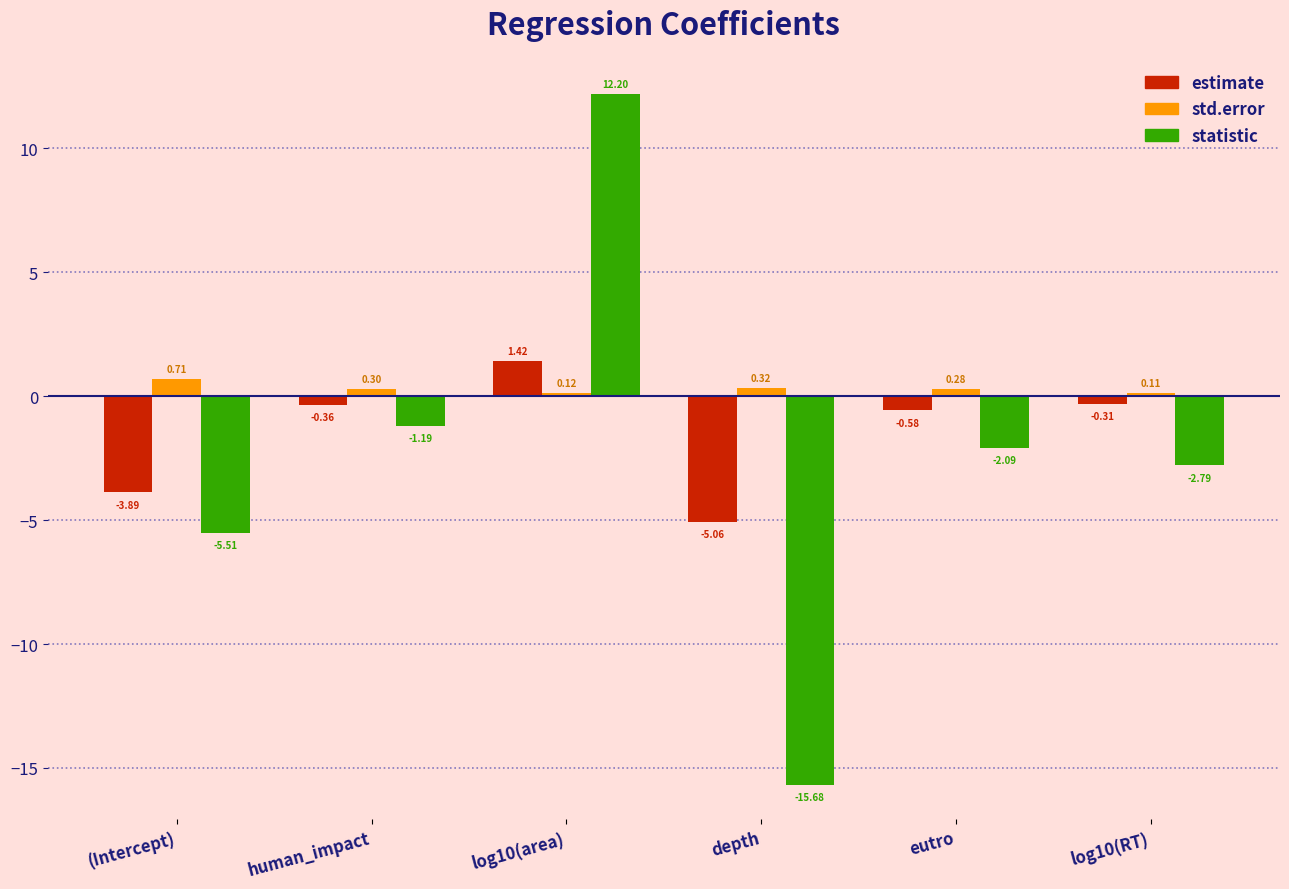

What is the sum of all statistic values?

-15.1